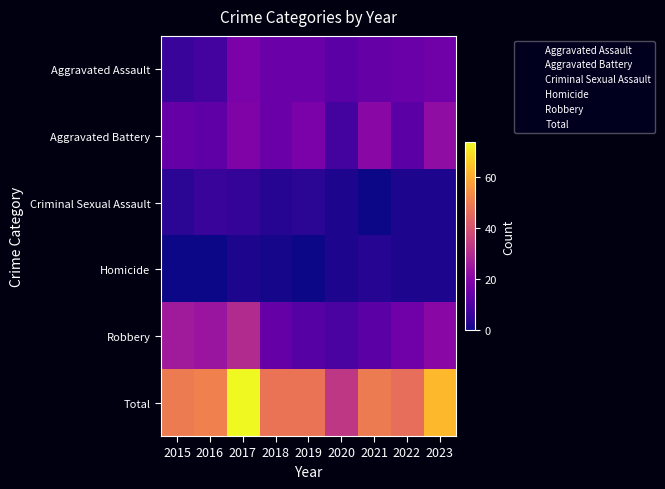

What is the maximum value shown in the chart?

74